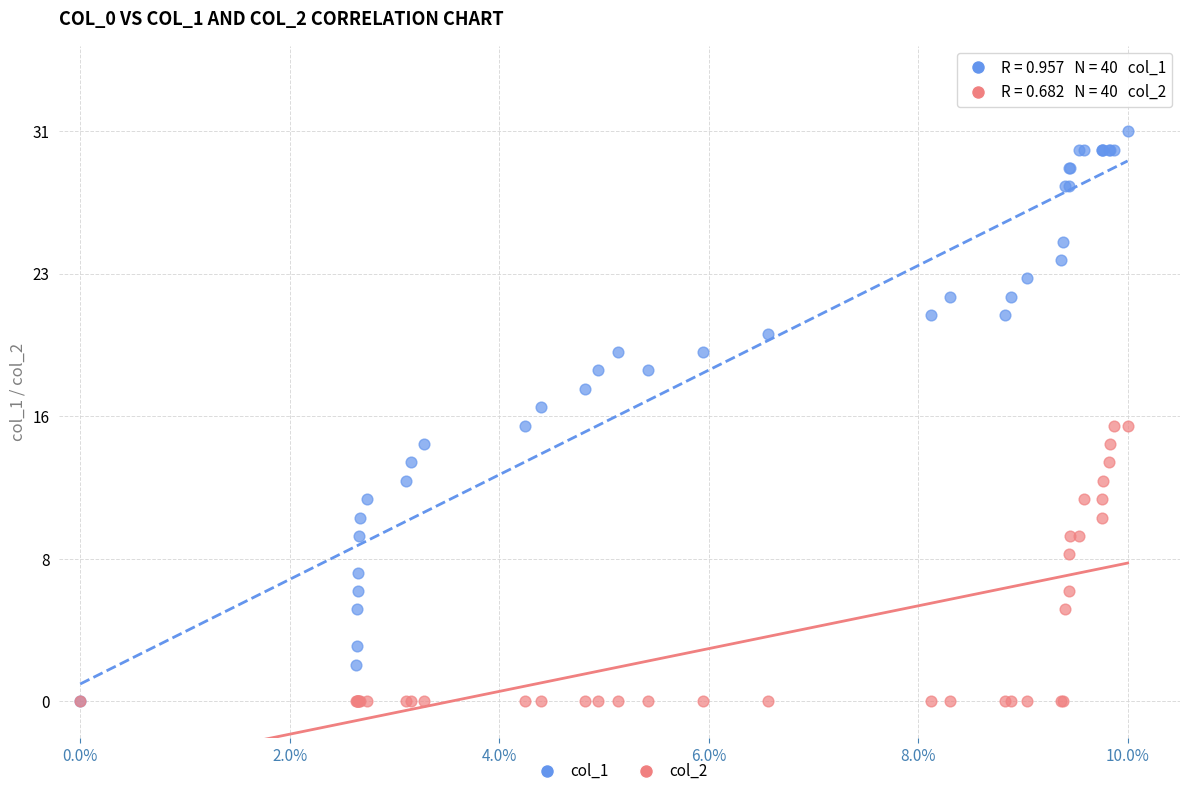

Which series contains the highest Y value?

col_1